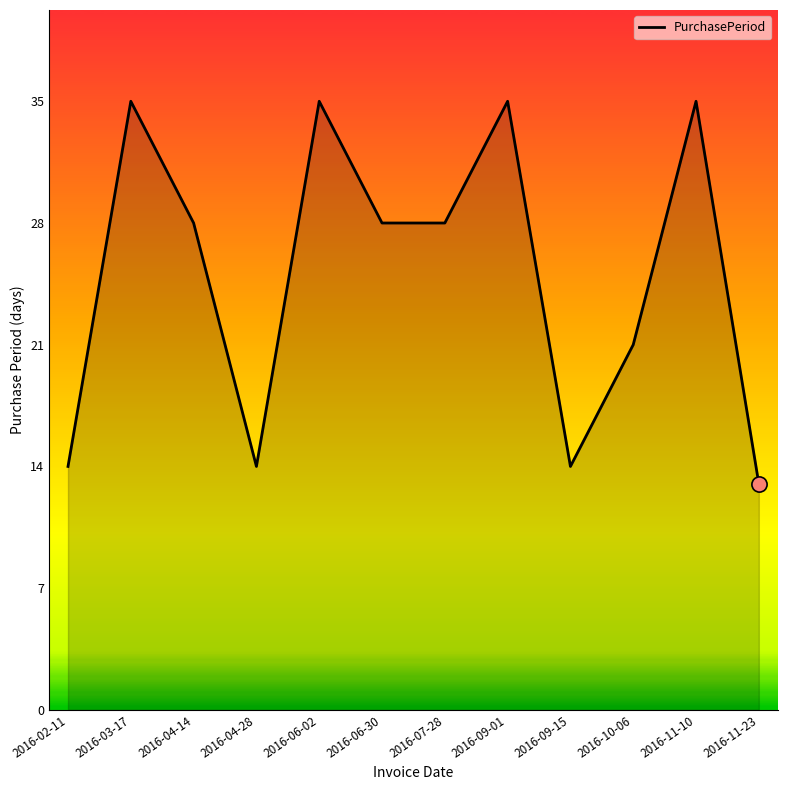

Between 2016-06-30 and 2016-02-11, which is larger?

2016-06-30